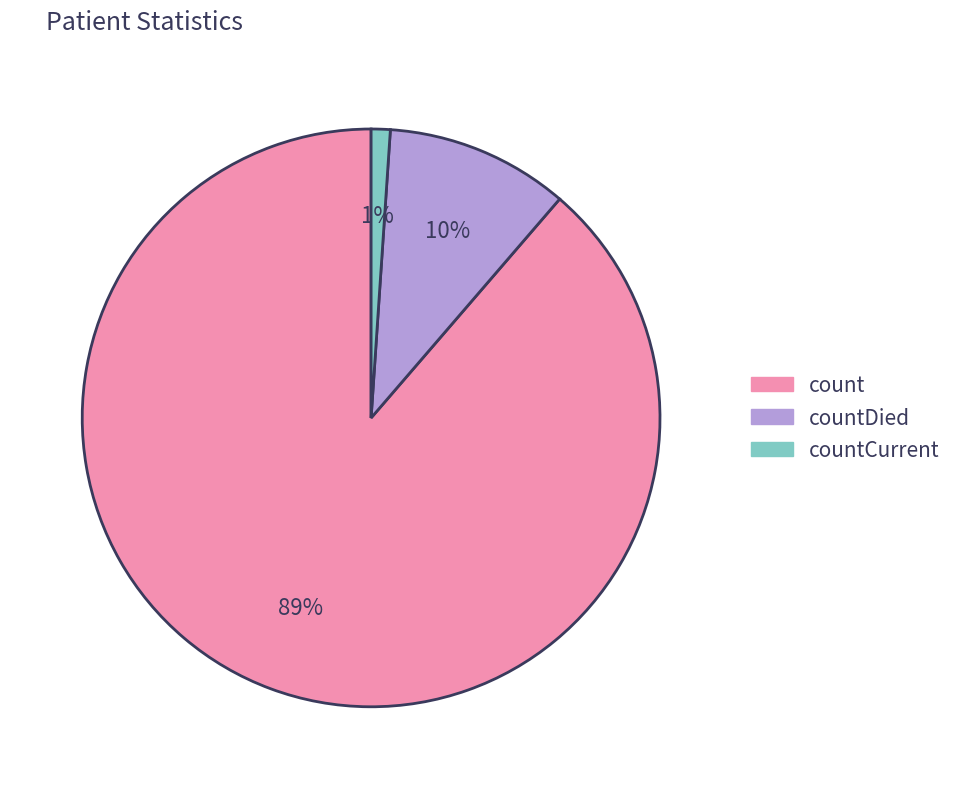

To the nearest percent, what is the difference between the largest and smallest slice percentages?

88%